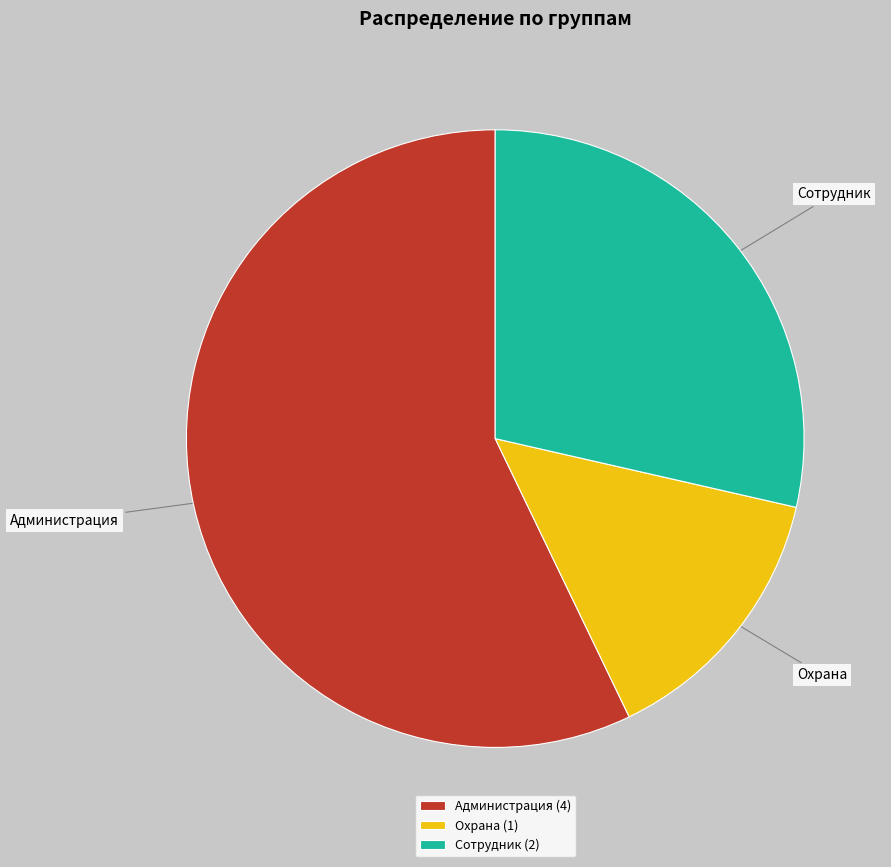

Which category has the biggest portion of the pie?

Администрация